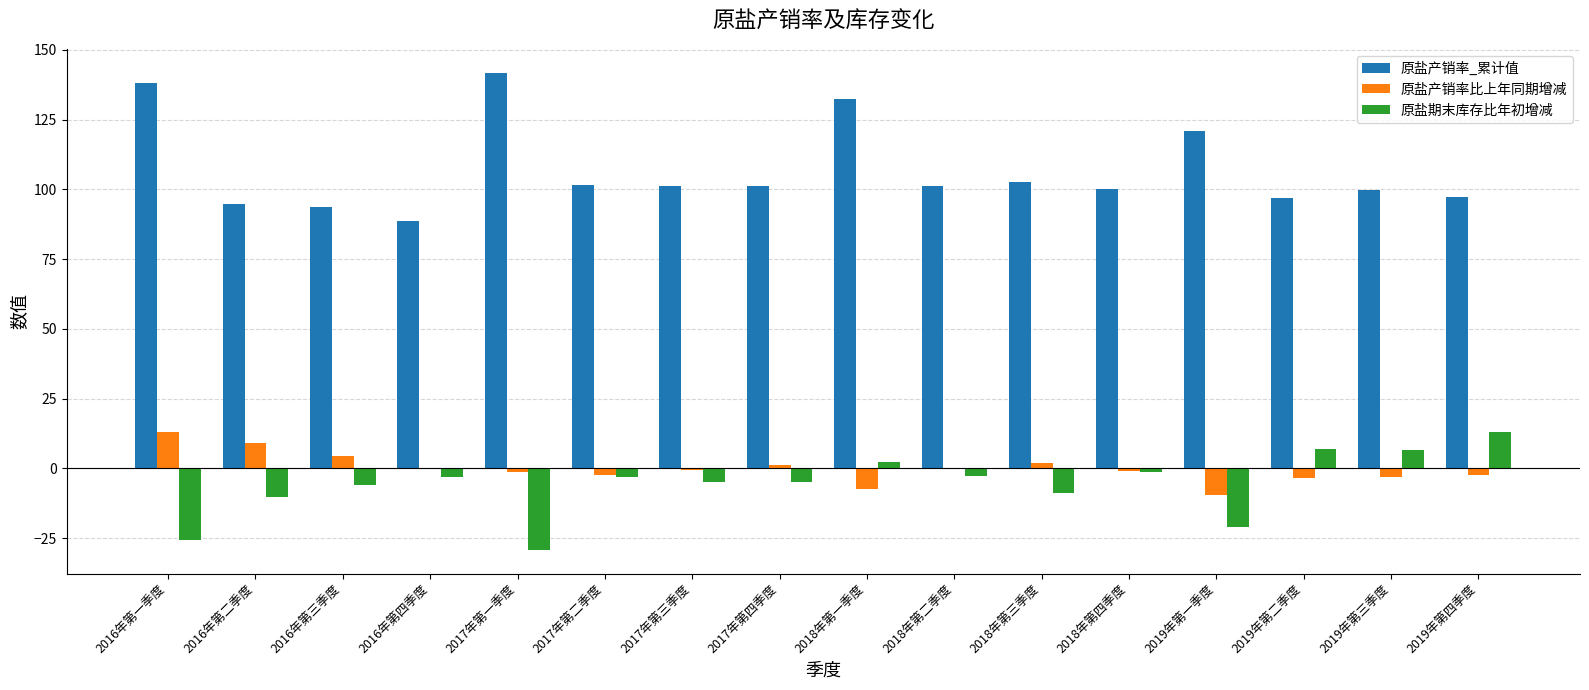

True or false: 原盐期末库存比年初增减 has a value of -10.1 at 2016年第二季度.

True